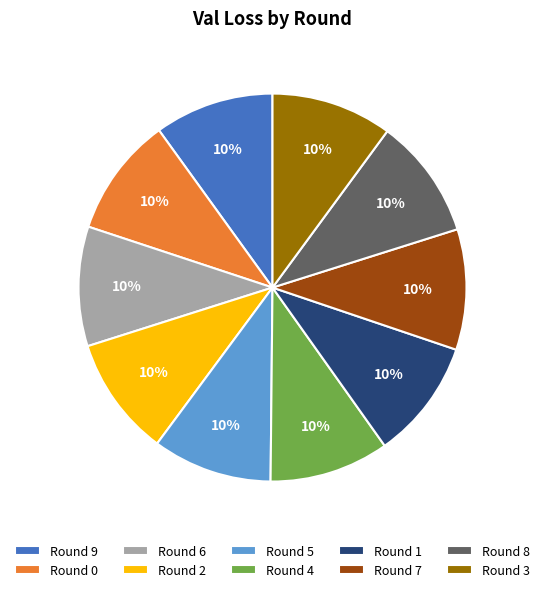

Approximately how many times larger is the value at Round 1 compared to Round 5?

1.0